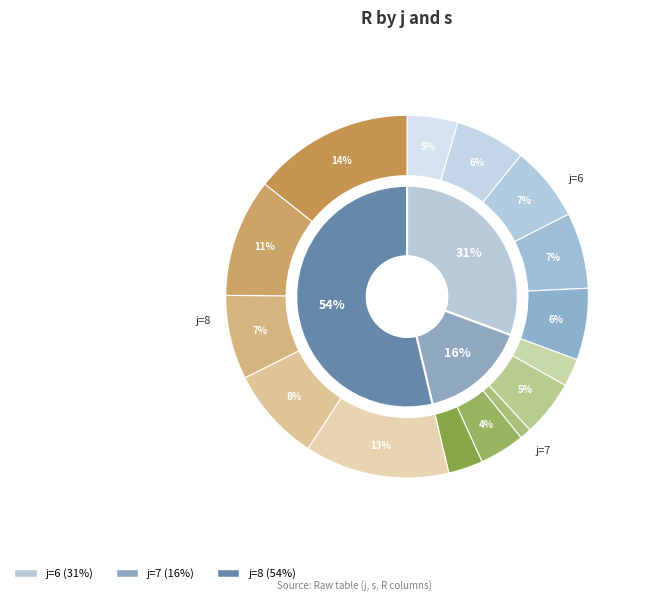

To the nearest percent, what percentage of the pie is s=3?

22%